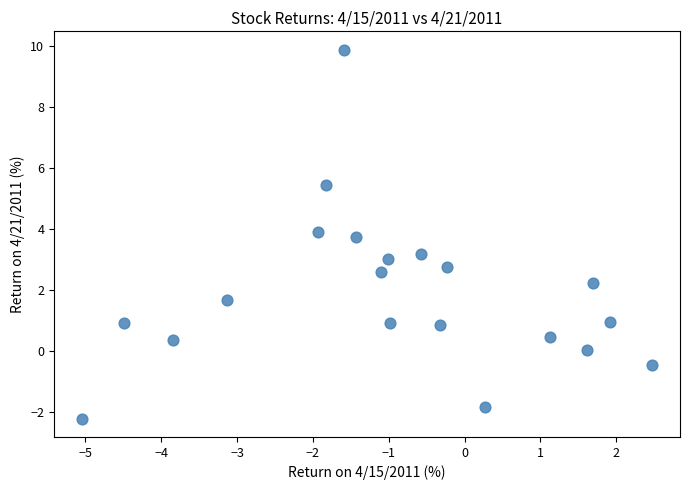

What is the range of X values (max minus min)?

7.5